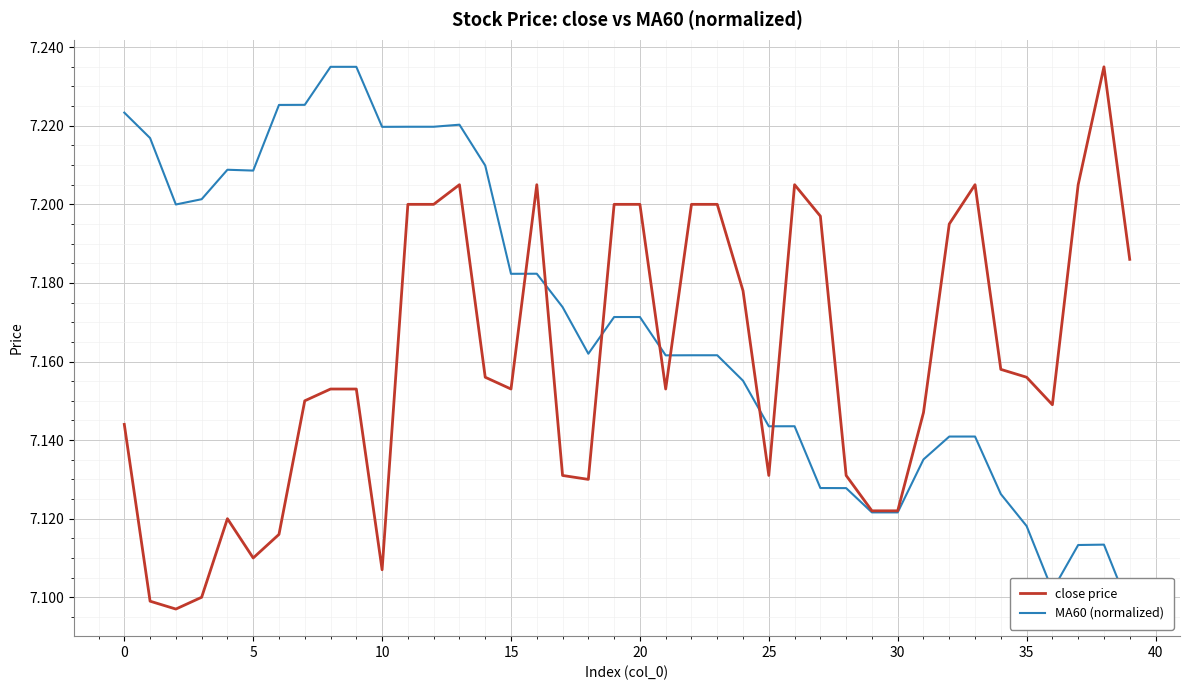

True or false: MA60 (normalized) has a value of 7.2 at 12.

True